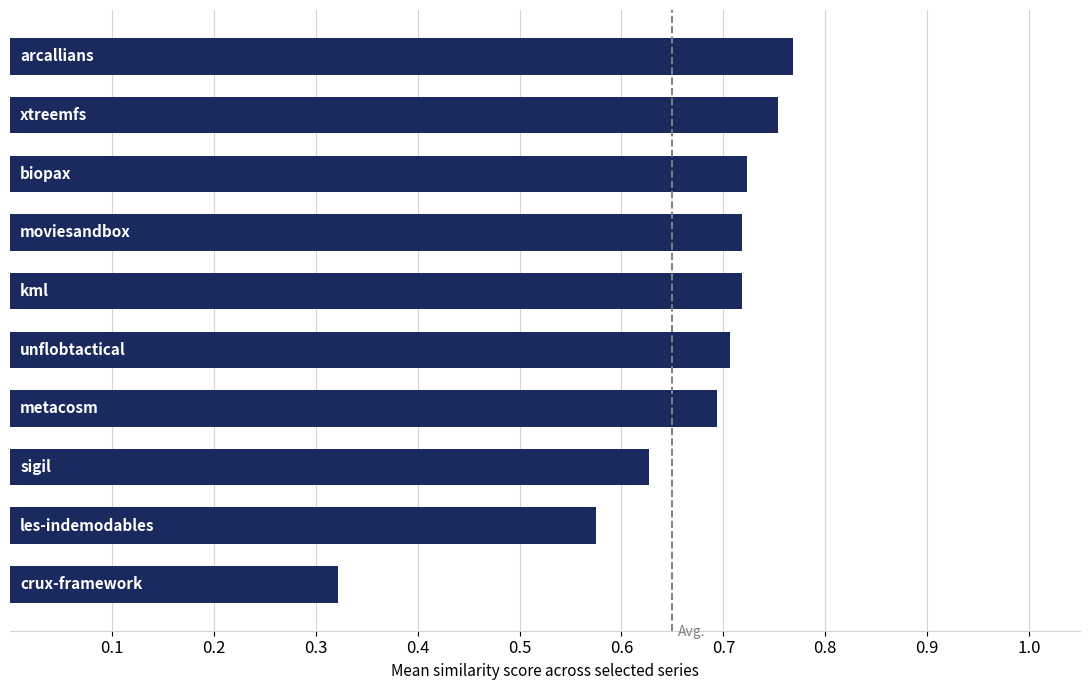

How many bars are there in total?

10